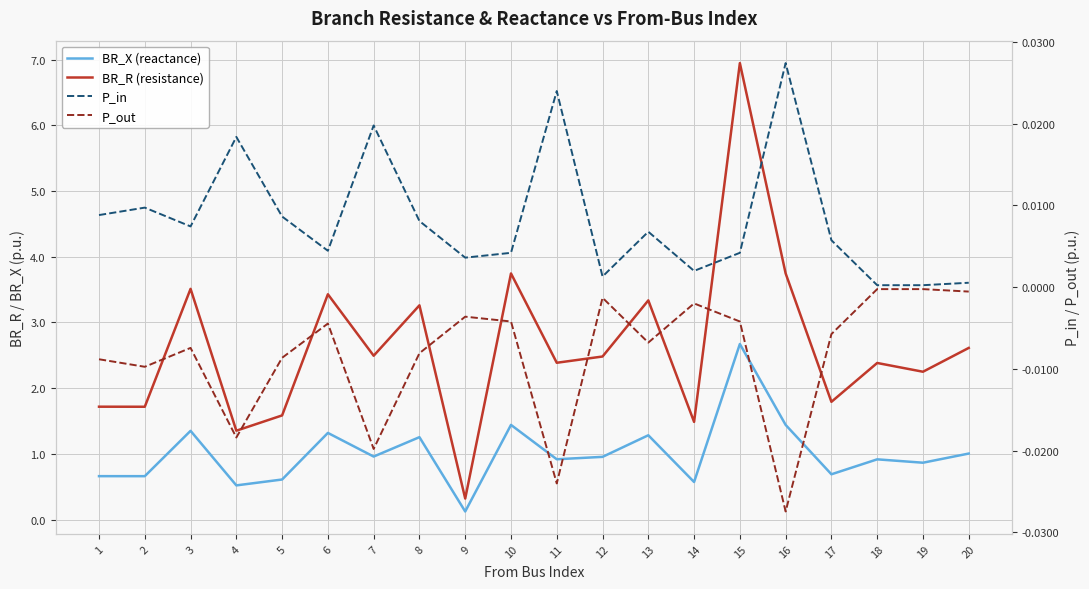

Between 5 and 11, which is larger?

11